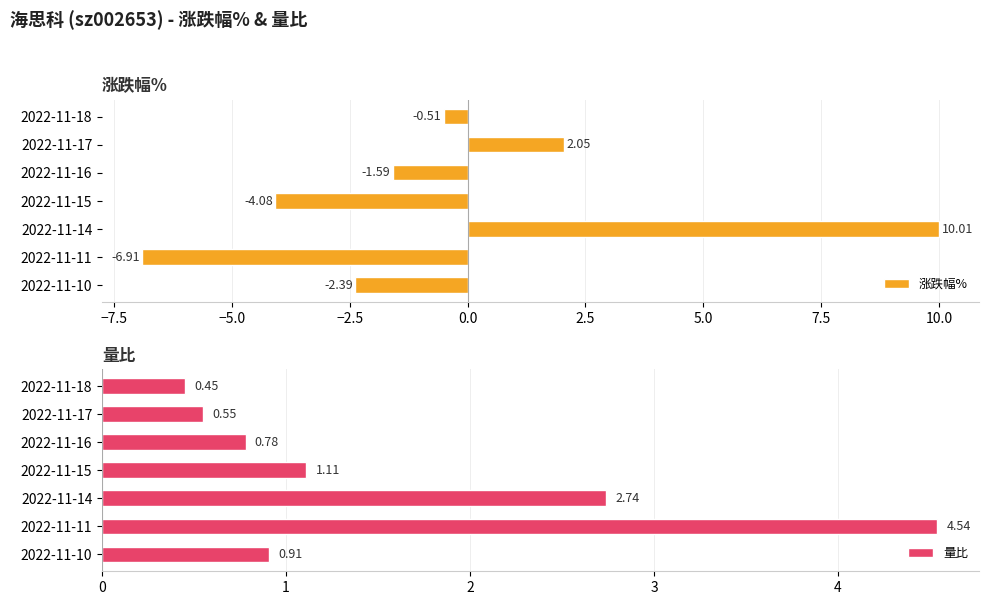

At which label does 涨跌幅% reach its minimum?

2022-11-11